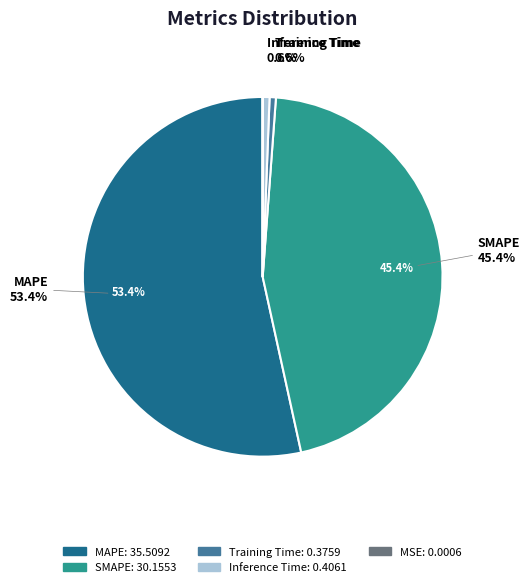

Rank the categories by value from highest to lowest.

MAPE, SMAPE, Inference Time, Training Time, MSE